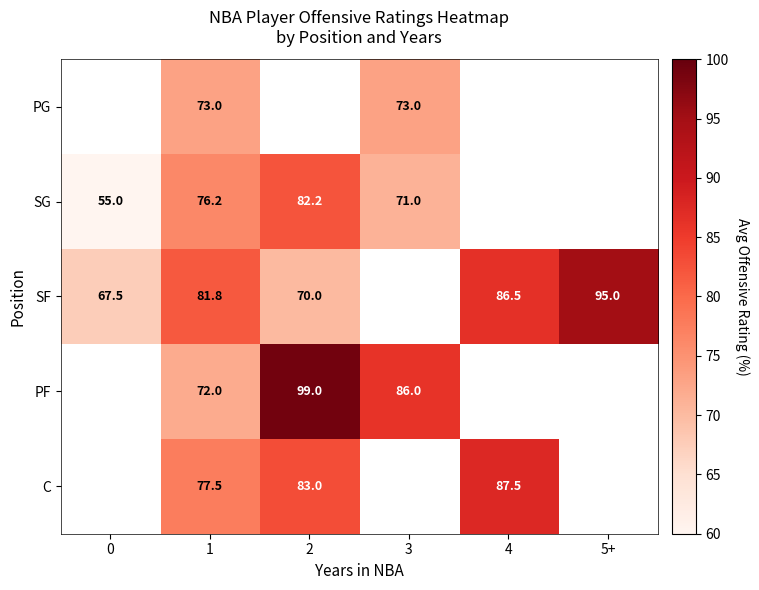

Is the value of SG at 1 greater than the value of C at 4?

No